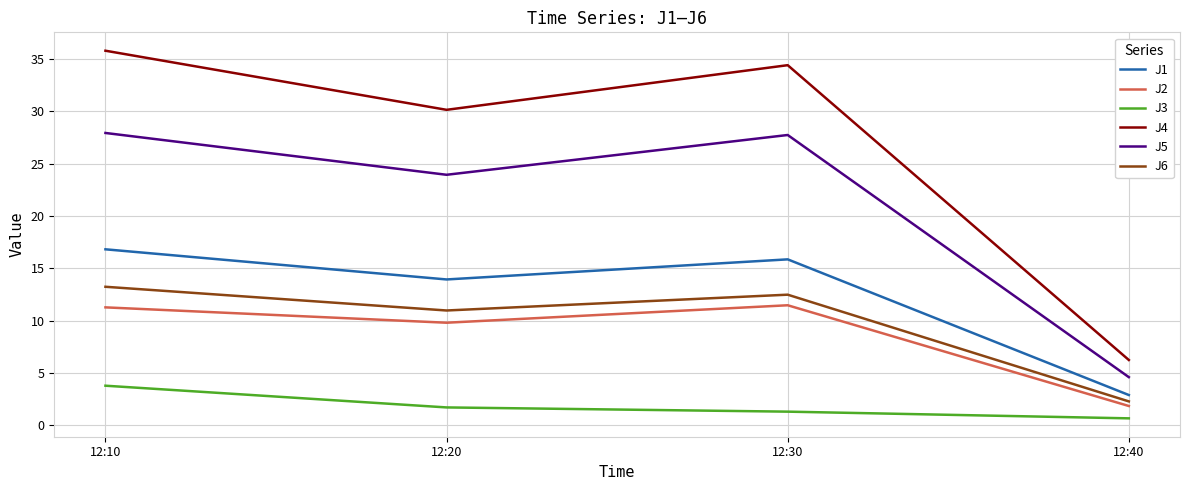

At how many categories does at least one series exceed 15?

3